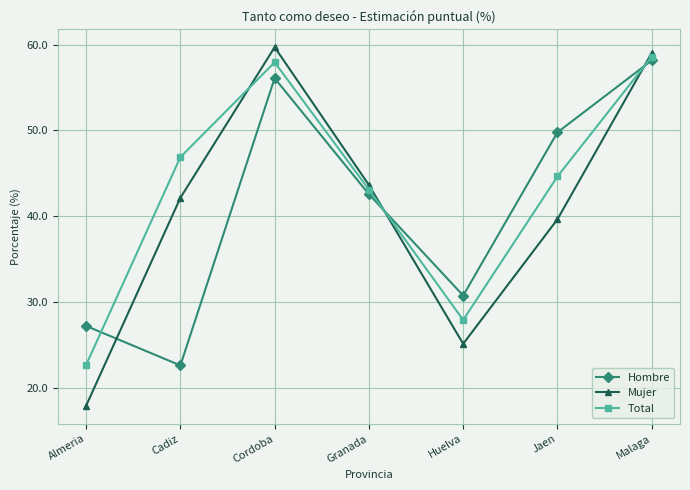

The Total series shows 27.9 at Huelva. True or false?

True